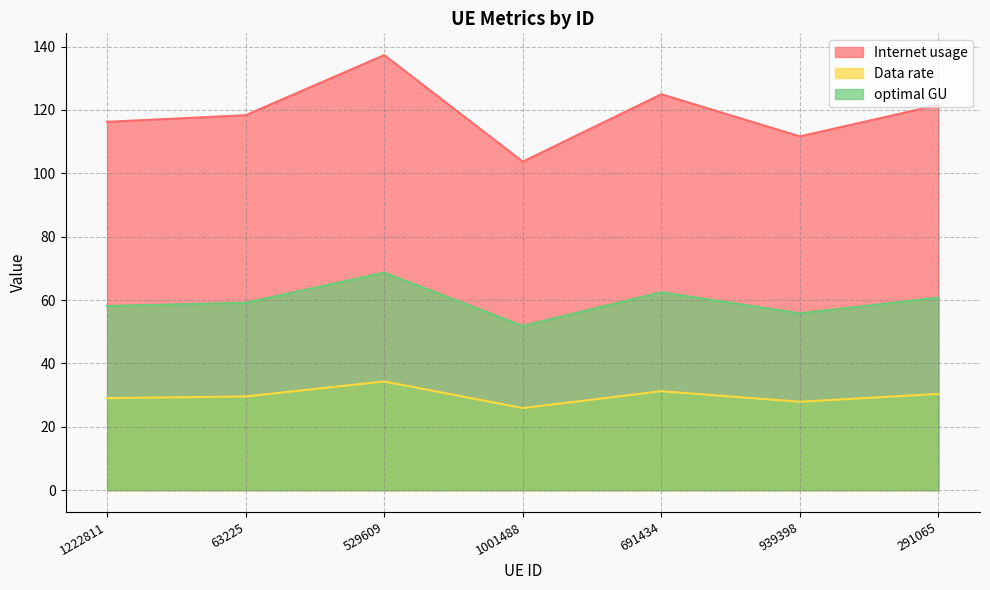

Which category has the highest value in the optimal GU series?

529609